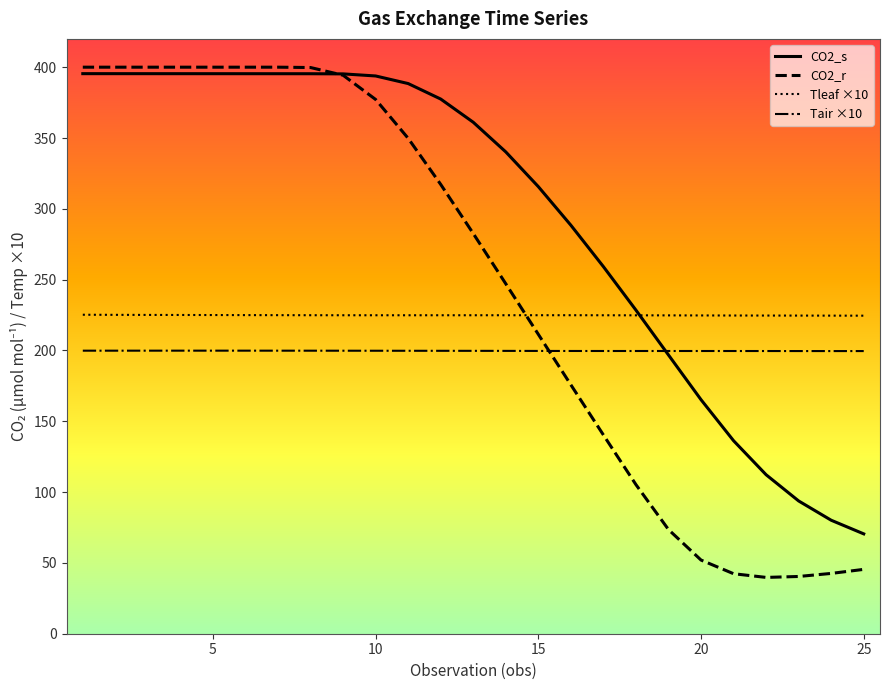

List the series in order of their overall mean, highest first.

CO2_s, CO2_r, Tleaf ×10, Tair ×10